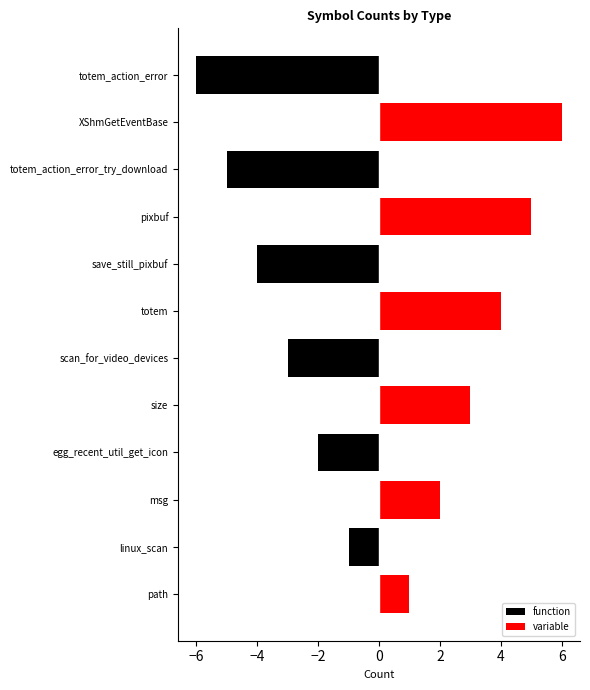

At which label does variable reach its peak?

totem_action_error